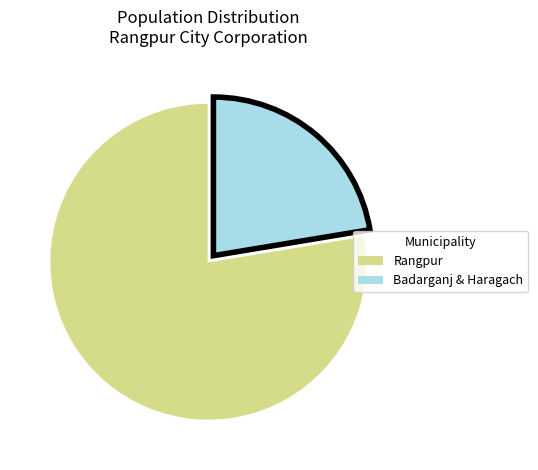

Is there any slice that represents more than half of the pie?

Yes